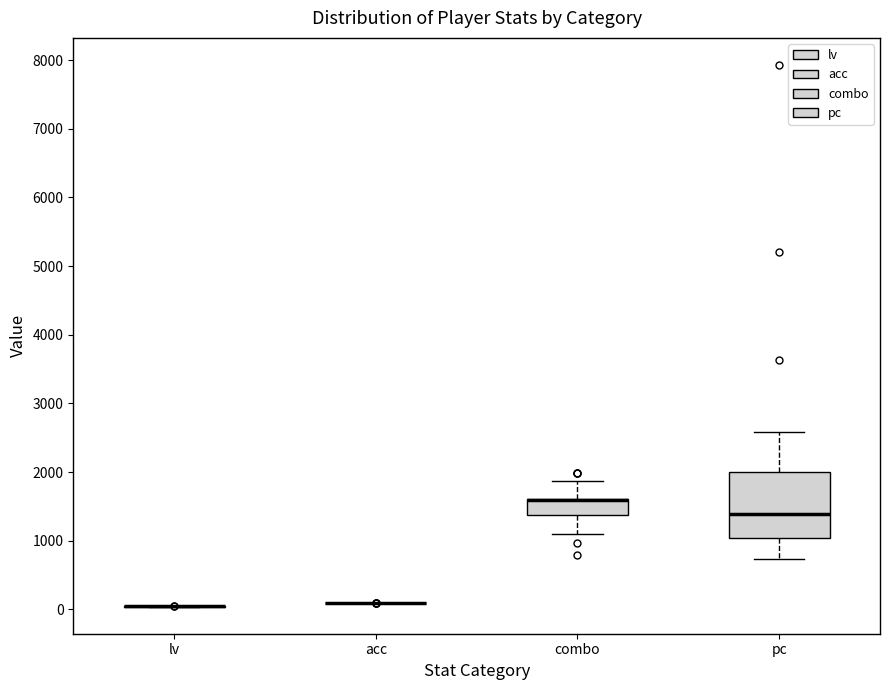

Which box is the tallest, from its lower edge to its upper edge?

pc